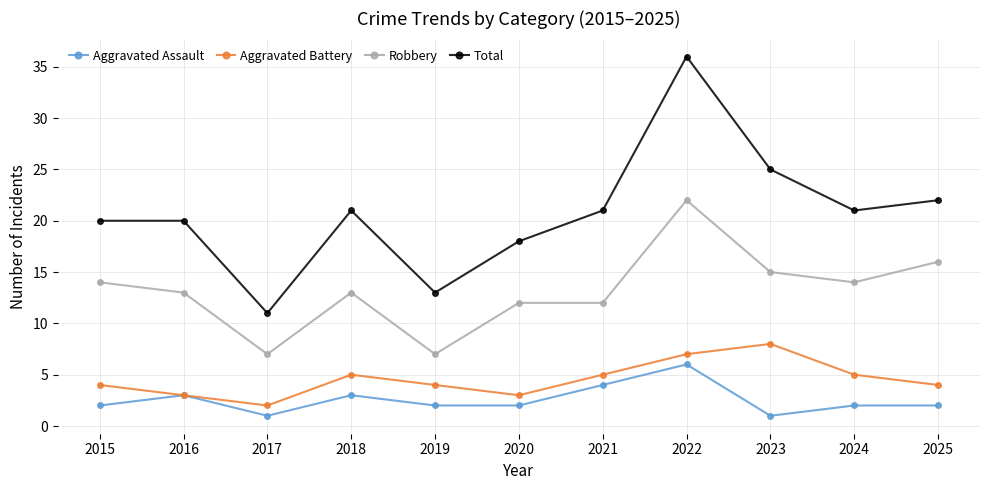

What is the minimum value shown in the chart?

1